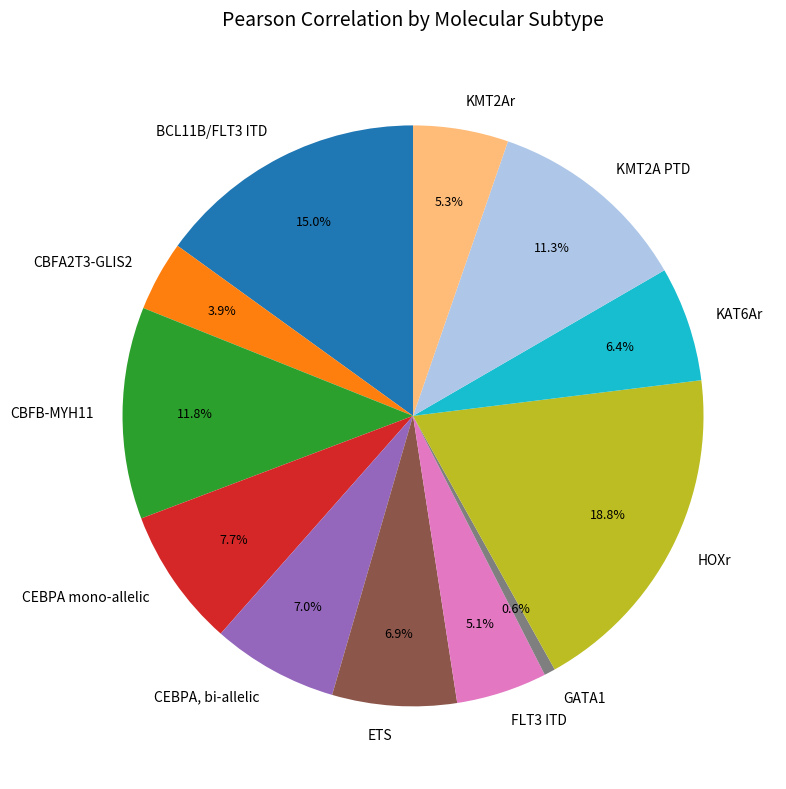

Does KMT2A PTD account for over 50% of the chart?

No